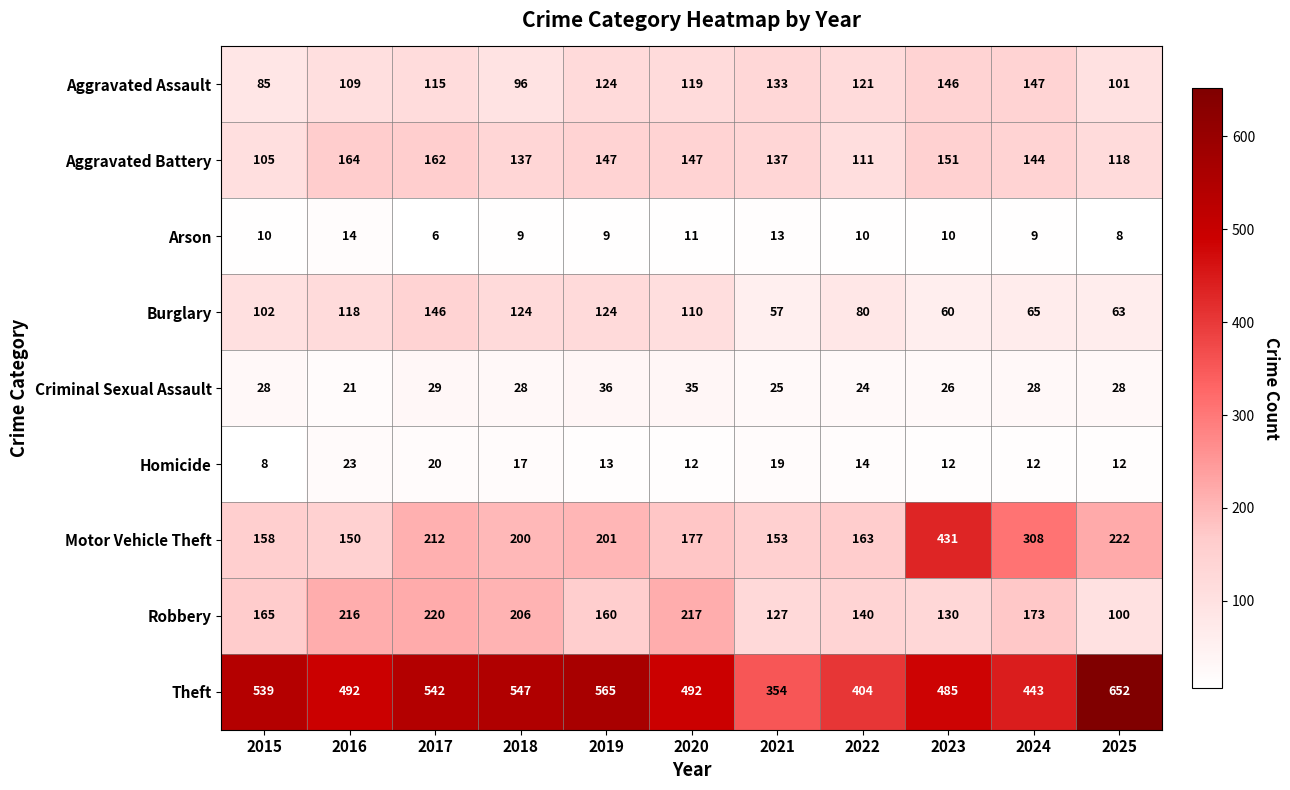

Where is Robbery nearest to the value 160?

2019